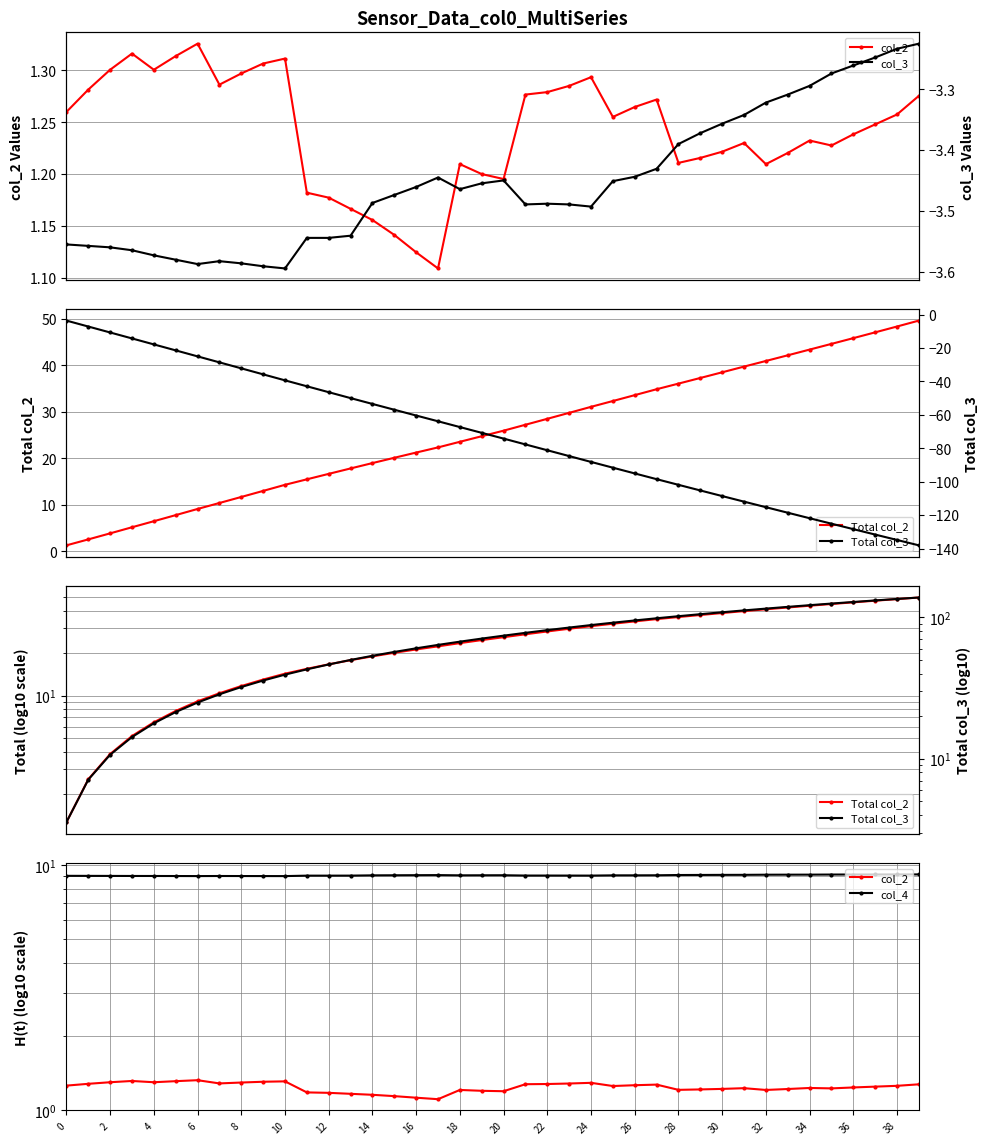

Between 15 and 38, which series saw the biggest shift?

col_3